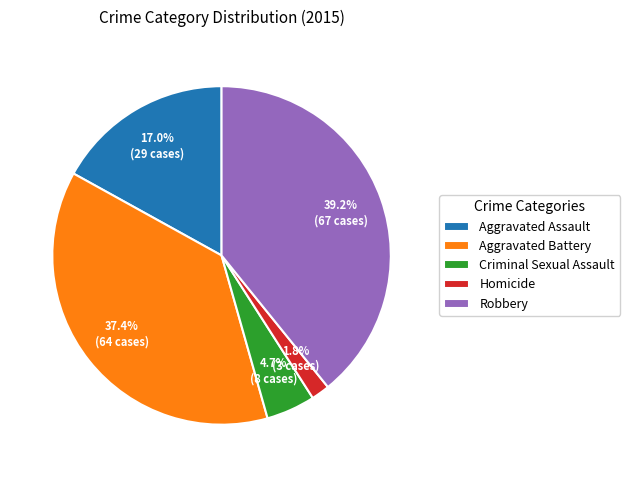

How many slices are in this pie chart?

5